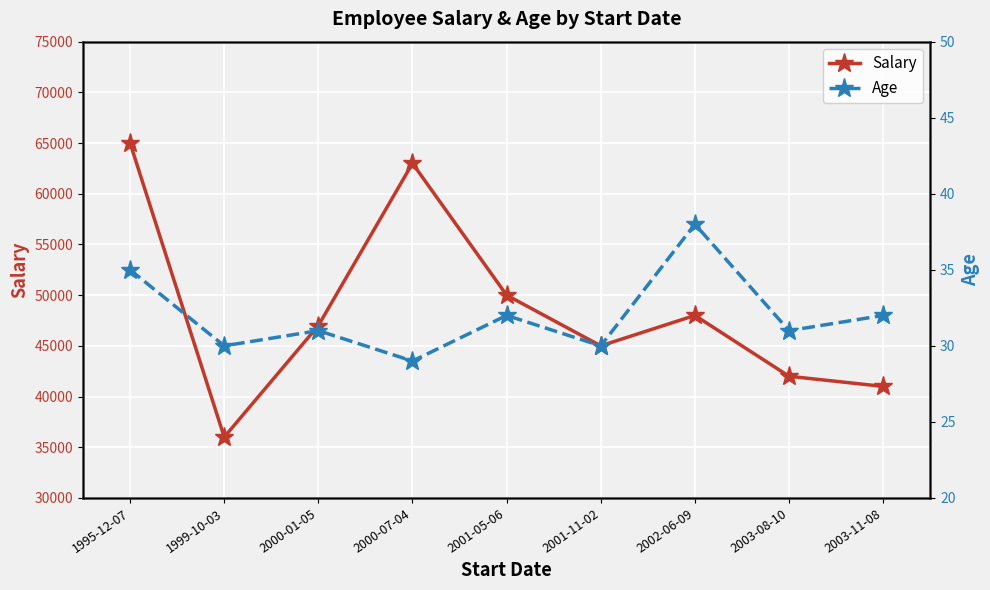

At which label does Age reach its peak?

2002-06-09